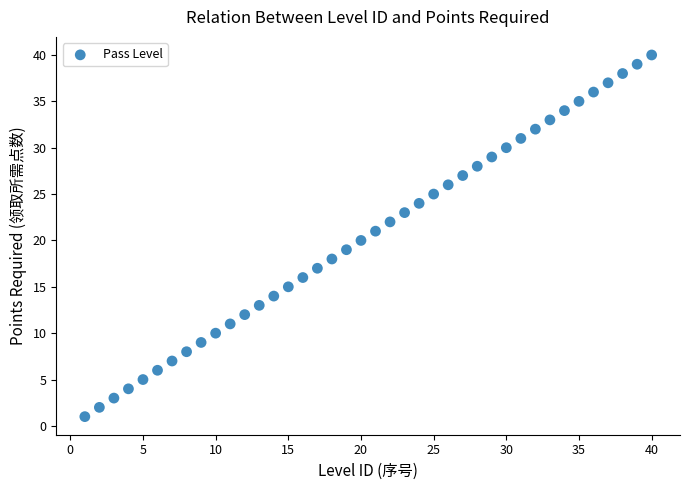

What is the range of X values (max minus min)?

39